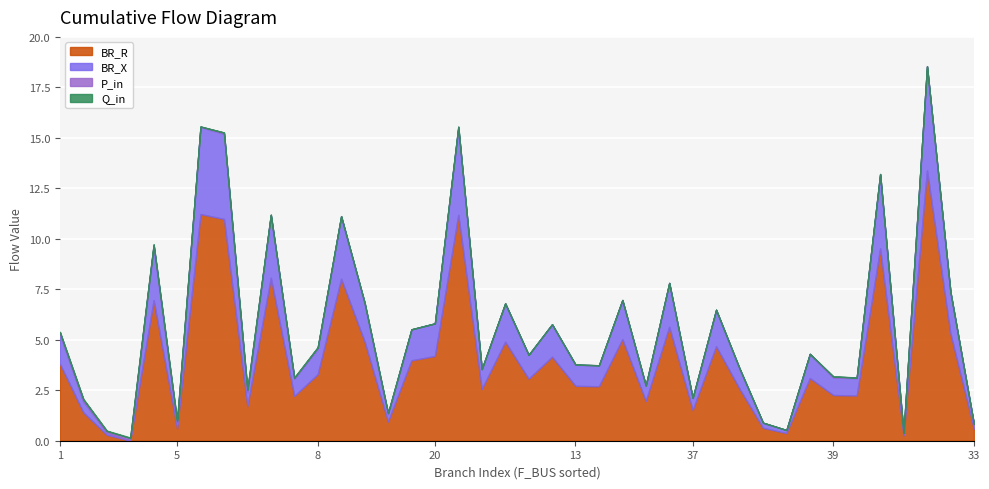

What is the highest value of the P_in series?

0.1